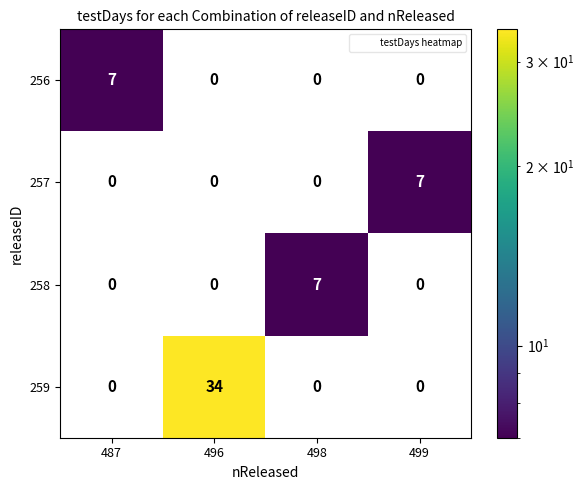

Is it true that 257 equals 12 at 499?

False